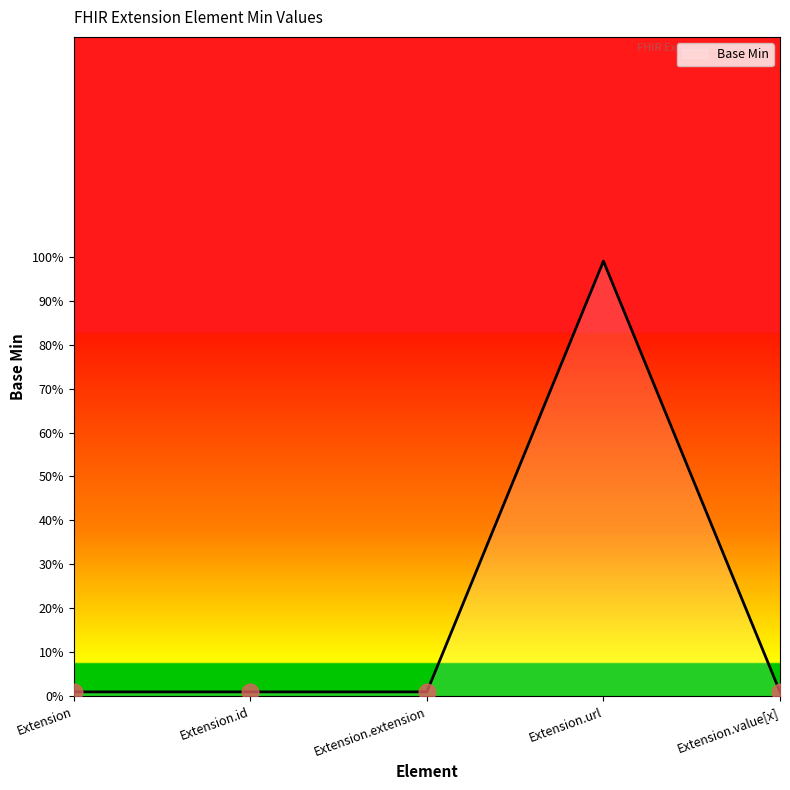

Does the chart display data point markers on the line(s)?

No